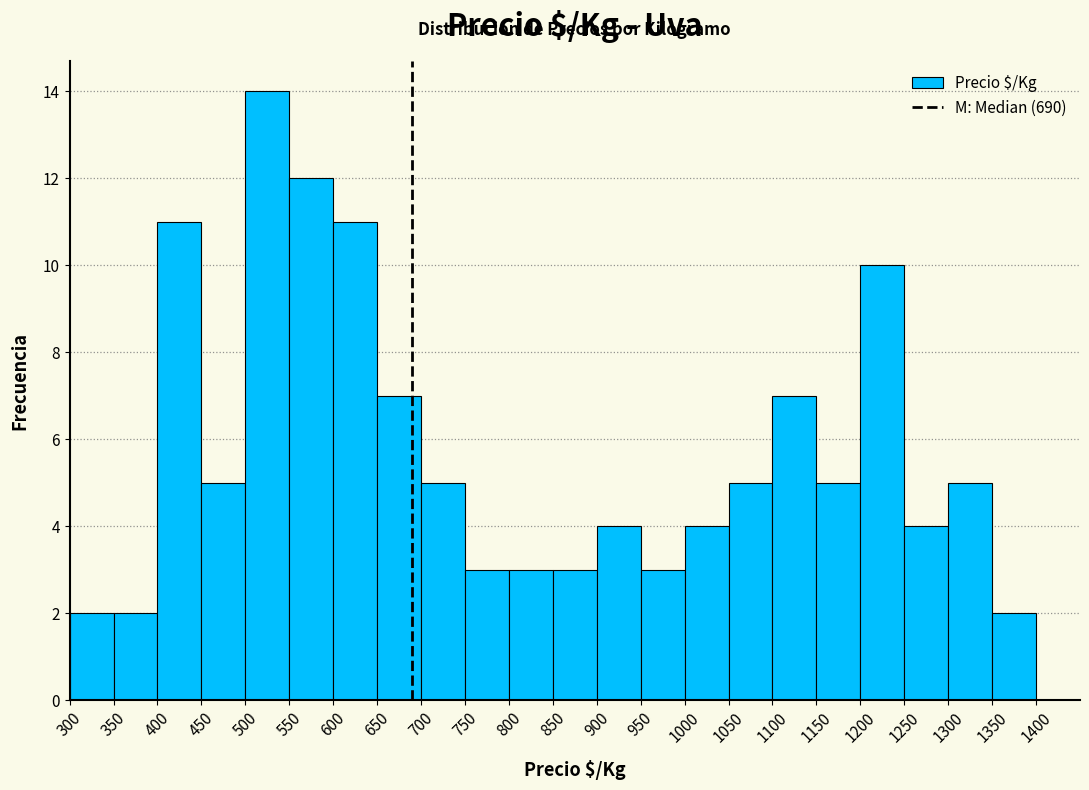

Reading left to right, list every bar in this chart as the range it spans on the x-axis followed by its height. The values are not printed on the chart, so give them approximately, as read against the axis.

300 to 350: 2
350 to 400: 2
400 to 450: 11
450 to 500: 5
500 to 550: 14
550 to 600: 12
600 to 650: 11
650 to 700: 7
700 to 750: 5
750 to 800: 3
800 to 850: 3
850 to 900: 3
900 to 950: 4
950 to 1000: 3
1000 to 1050: 4
1050 to 1100: 5
1100 to 1150: 7
1150 to 1200: 5
1200 to 1250: 10
1250 to 1300: 4
1300 to 1350: 5
1350 to 1400: 2